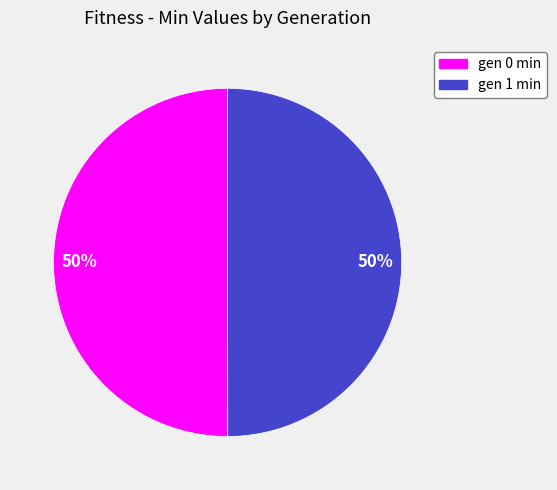

What is the ratio of the value at gen 0 min to the value at gen 1 min?

1.0